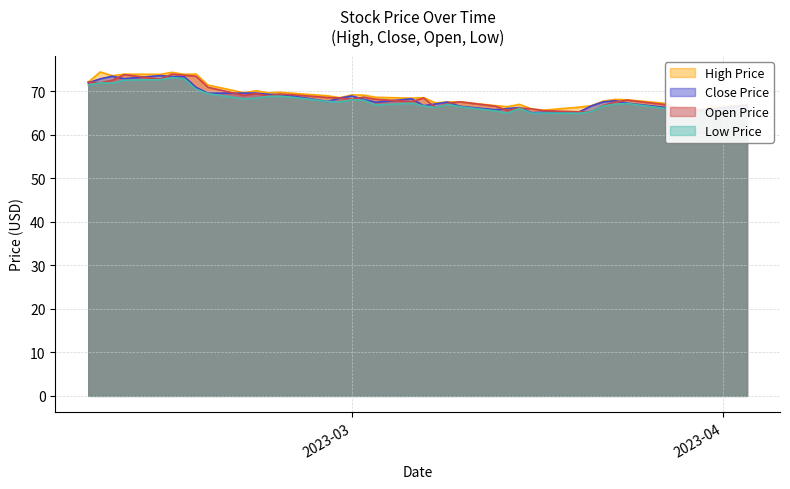

Is the value of low at 2023-04-03 greater than the value of open at 2023-02-14?

No